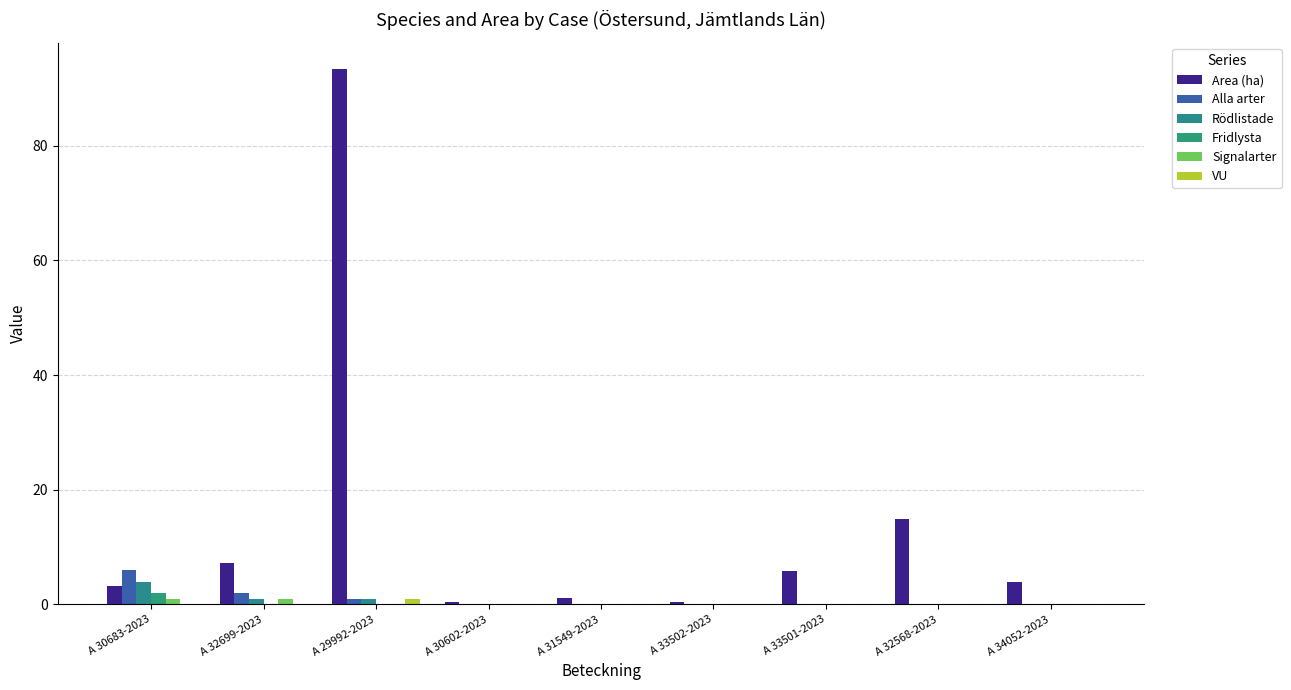

At A 29992-2023, list the series in order from largest to smallest.

Area (ha), Alla arter, Rödlistade, VU, Fridlysta, Signalarter